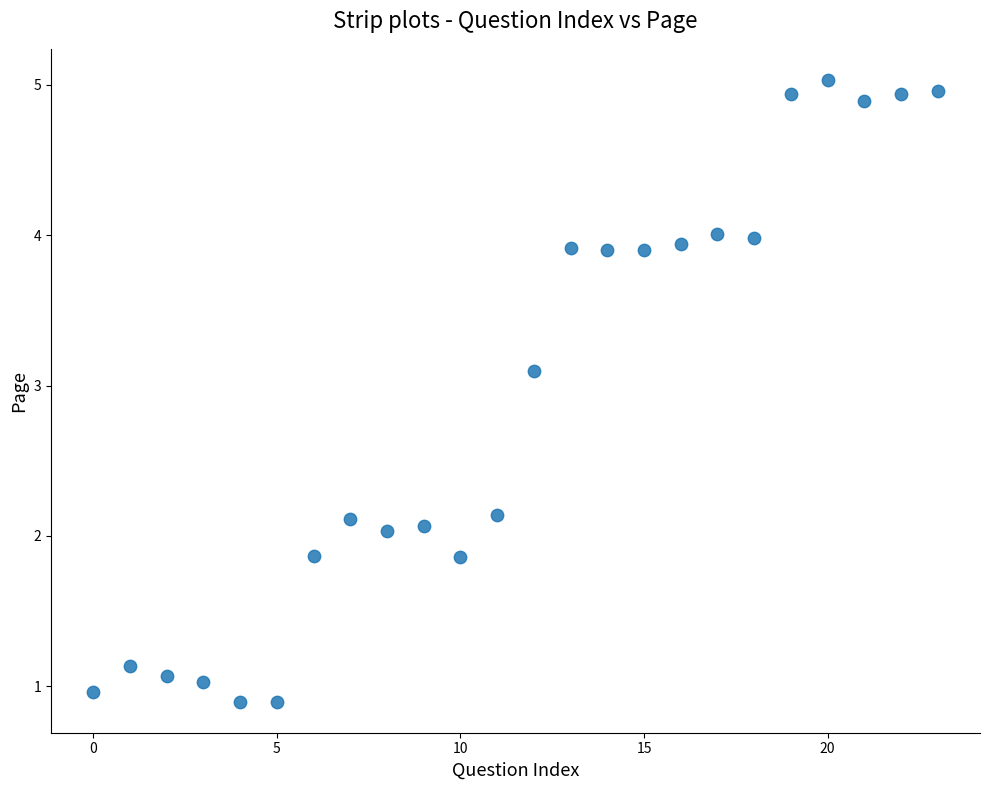

What is the range of Y values (max minus min)?

4.1